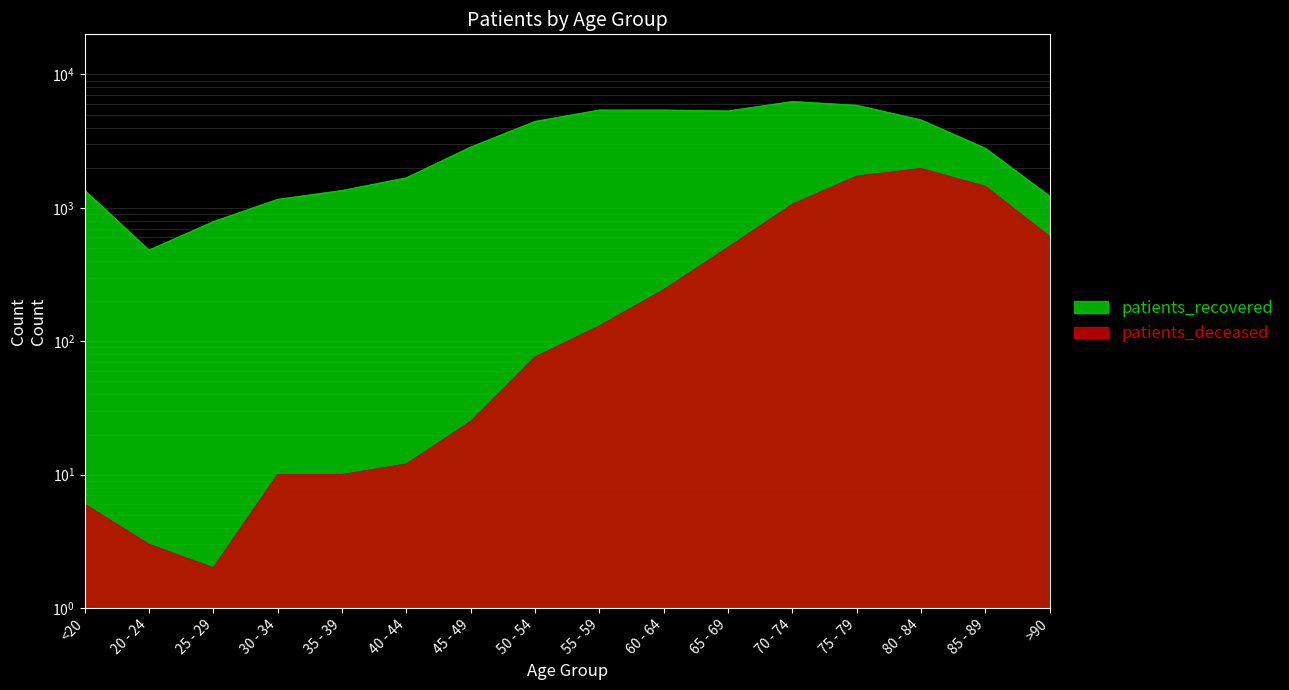

What is the label of the 16th point from the right?

<20